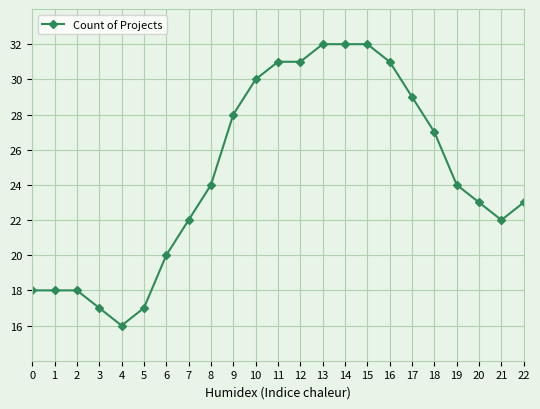

What is the sum of all values?

565